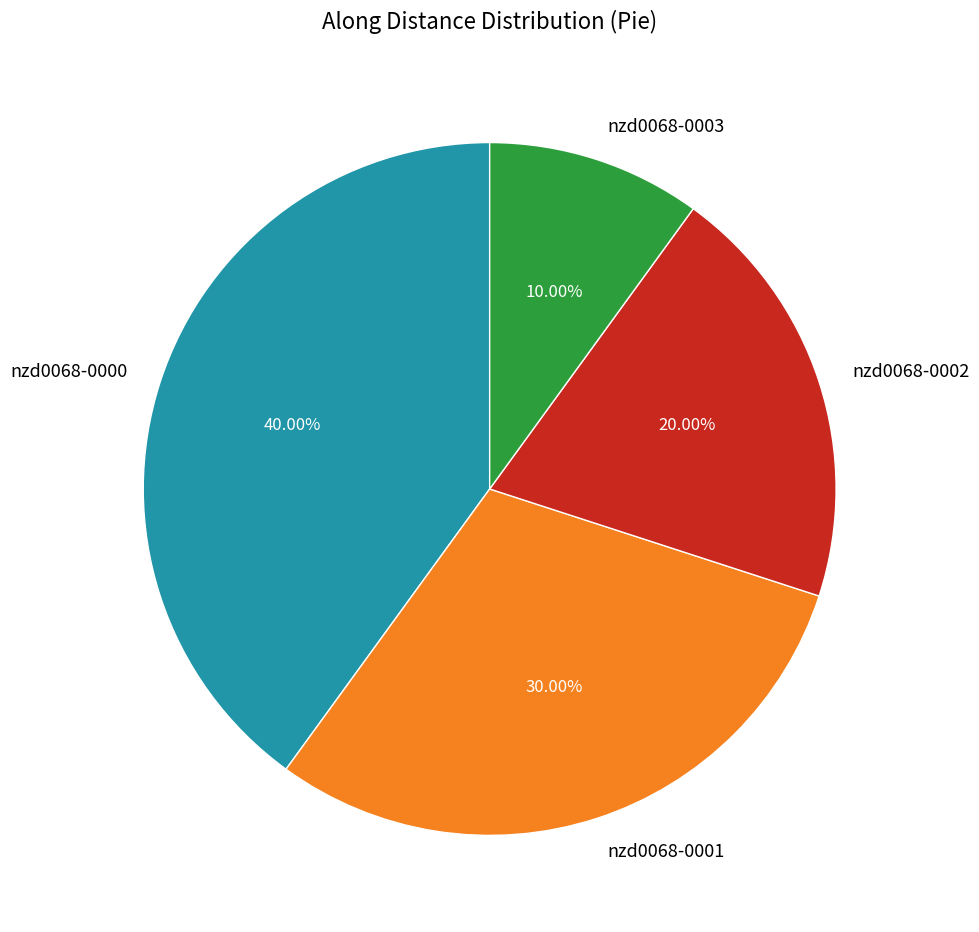

Which category has the biggest portion of the pie?

nzd0068-0000